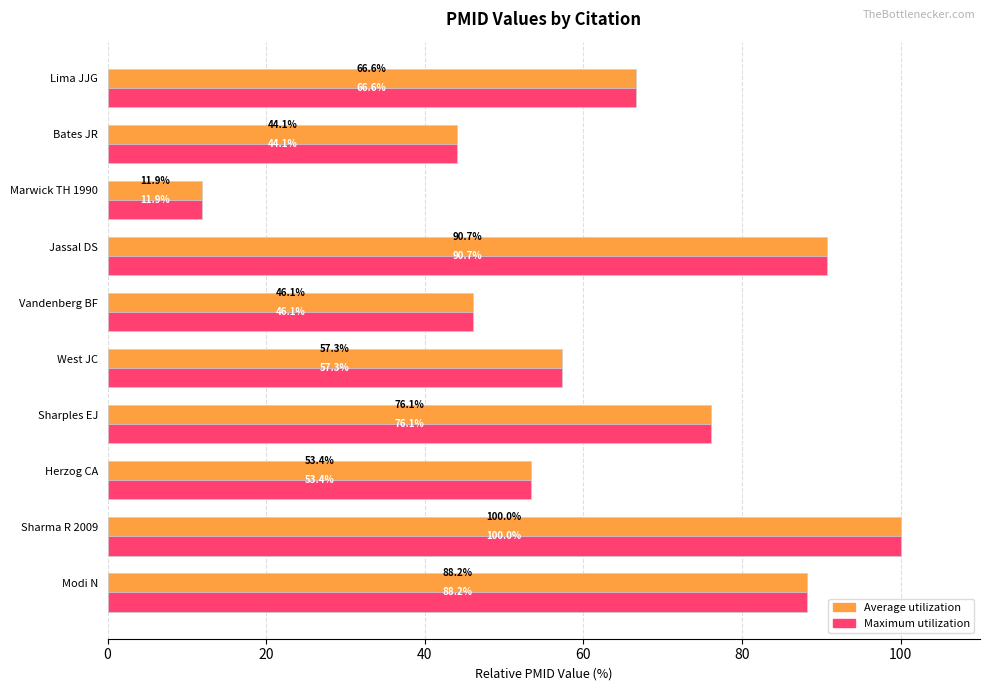

At which label is Maximum utilization closest to 55?

Herzog CA